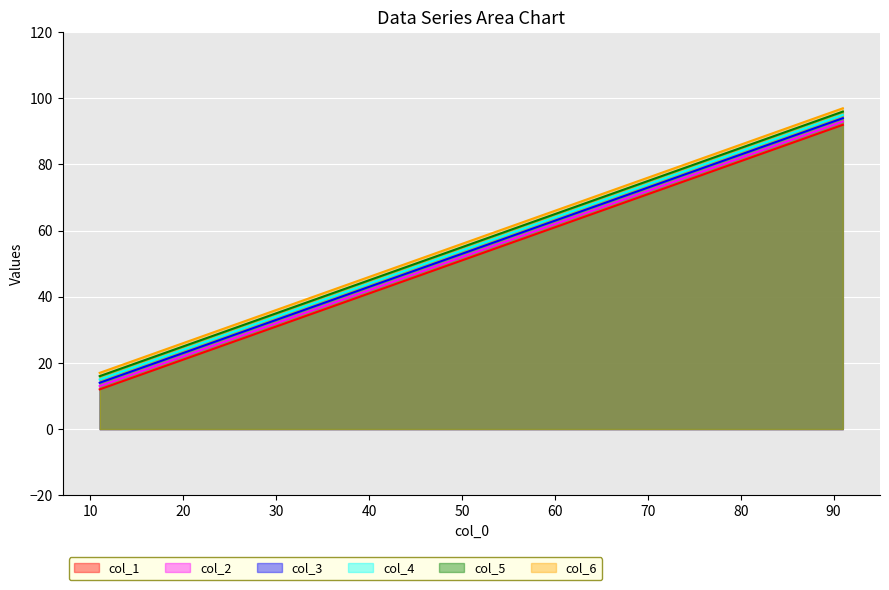

Is it true that col_4 equals 43 at 71?

False